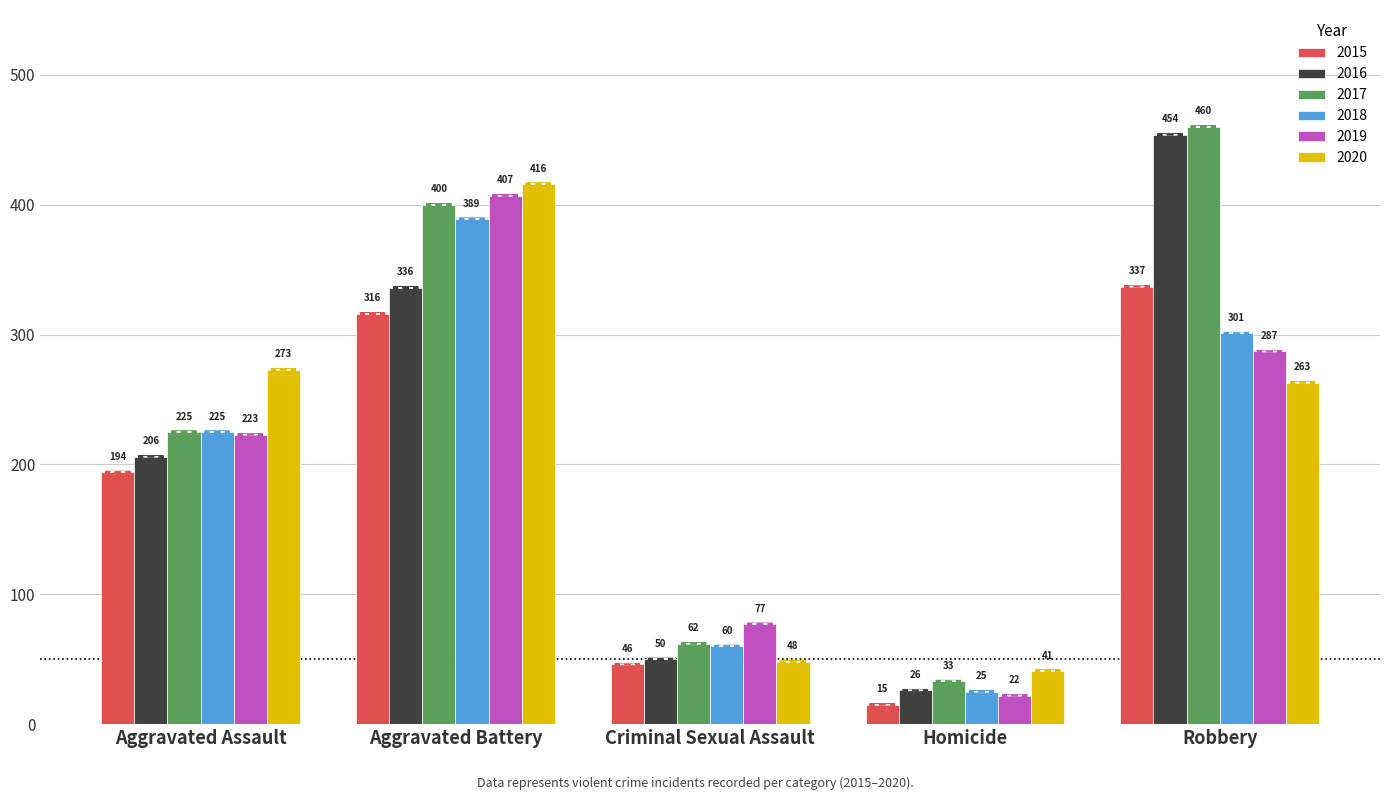

Is it true that 2016 equals 50 at Criminal Sexual Assault?

True